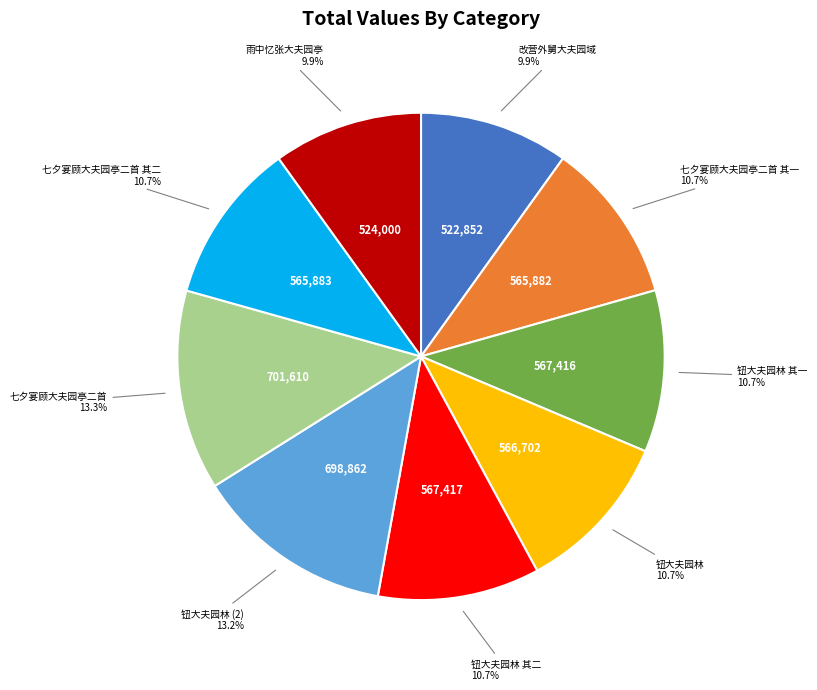

Is there a majority slice in this chart?

No